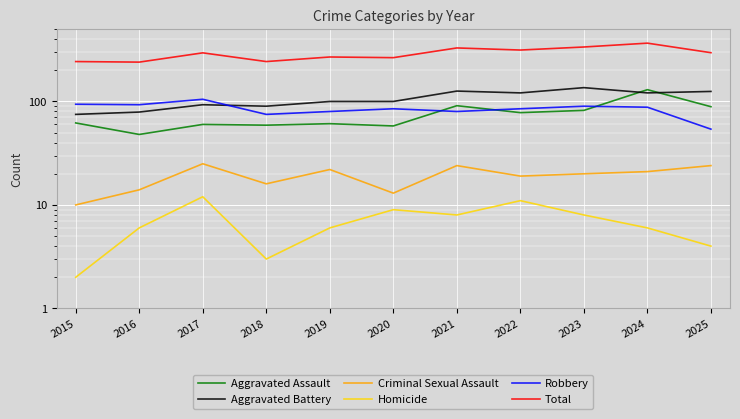

Reading left to right, transcribe all the data shown in this chart.

Aggravated Assault: 62	48	60	59	61	58	91	78	82	130	89
Aggravated Battery: 75	79	93	90	100	100	126	121	136	121	125
Criminal Sexual Assault: 10	14	25	16	22	13	24	19	20	21	24
Homicide: 2	6	12	3	6	9	8	11	8	6	4
Robbery: 94	93	105	75	80	85	80	85	90	88	54
Total: 243	240	295	243	269	265	329	314	336	366	296